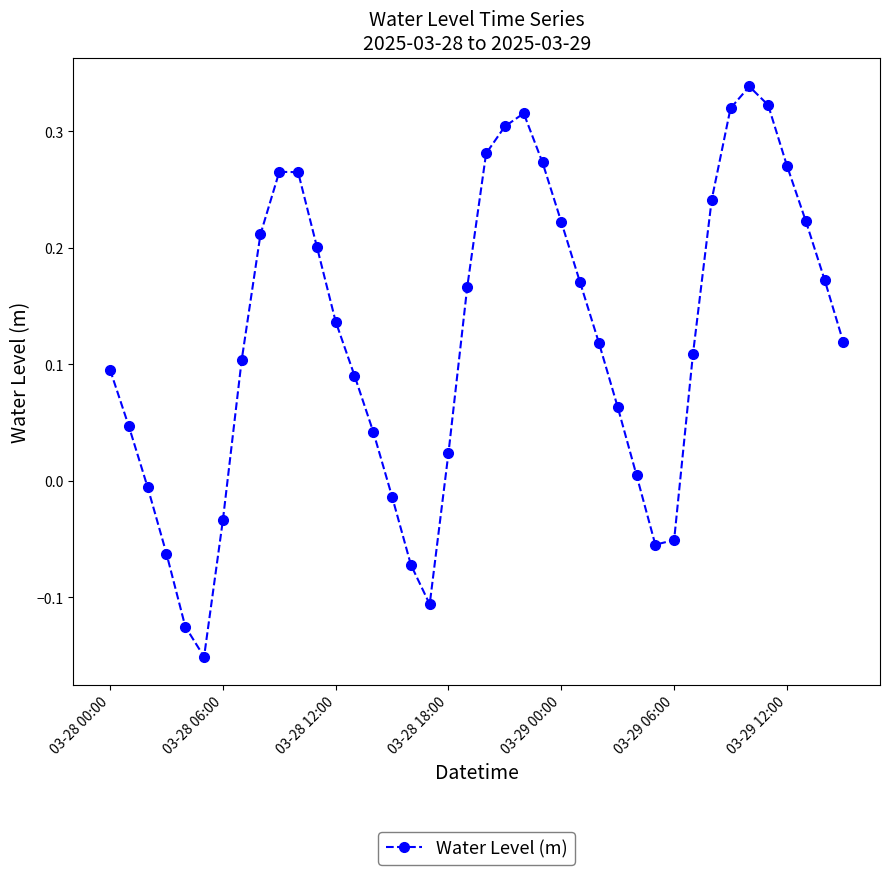

How many points are higher than both their immediate neighbors (excluding endpoints)?

3